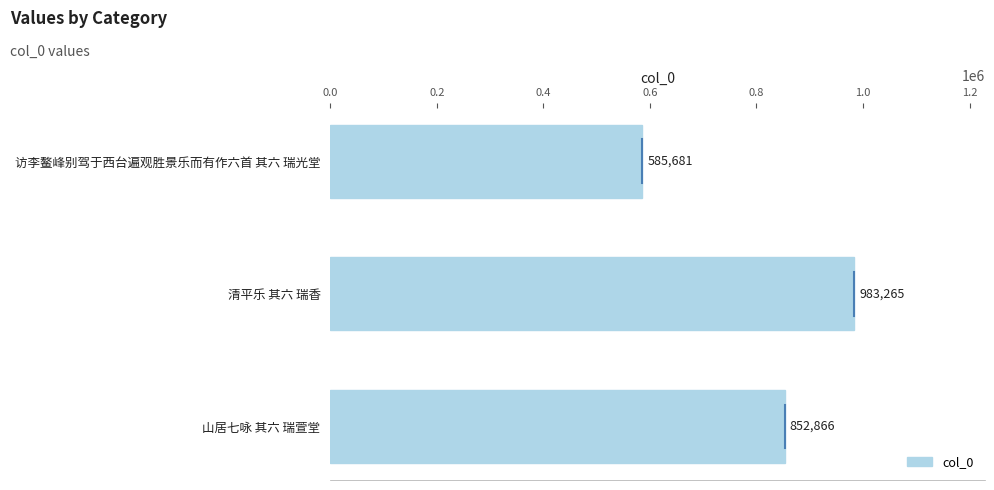

Reading top to bottom, list all the values displayed in this chart.

585681	983265	852866